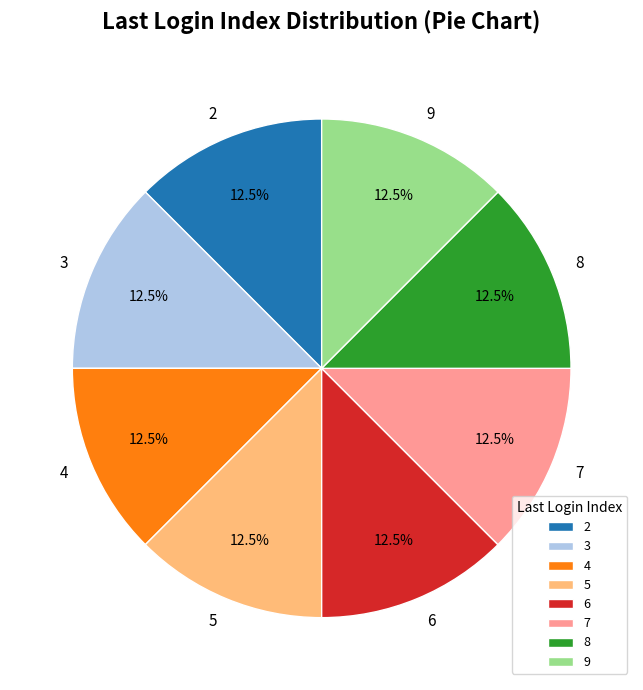

Approximately how many times larger is the value at 5 compared to 2?

1.0